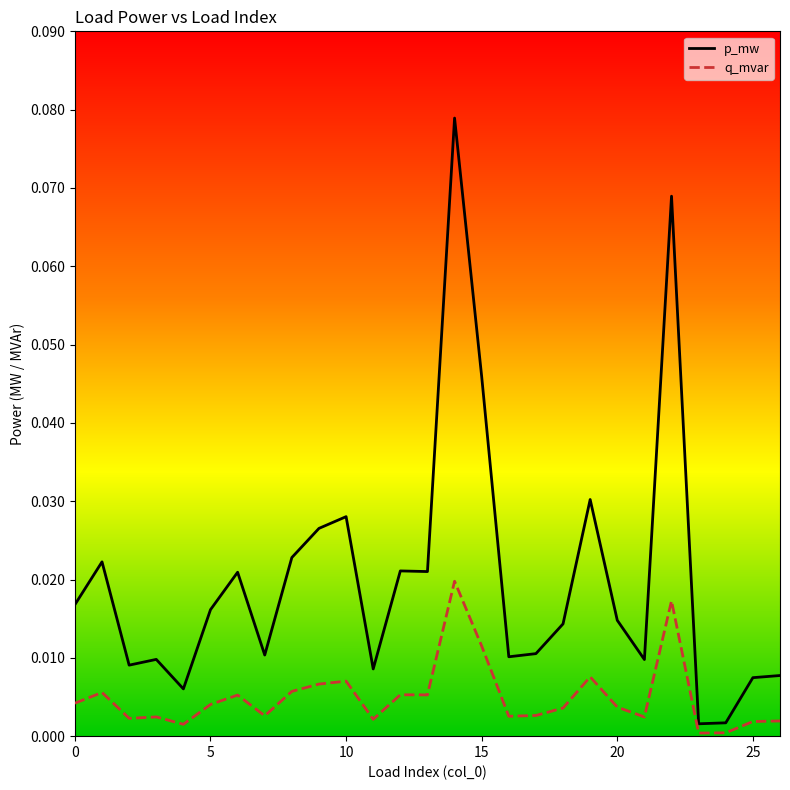

Which series has the largest total across all categories?

p_mw